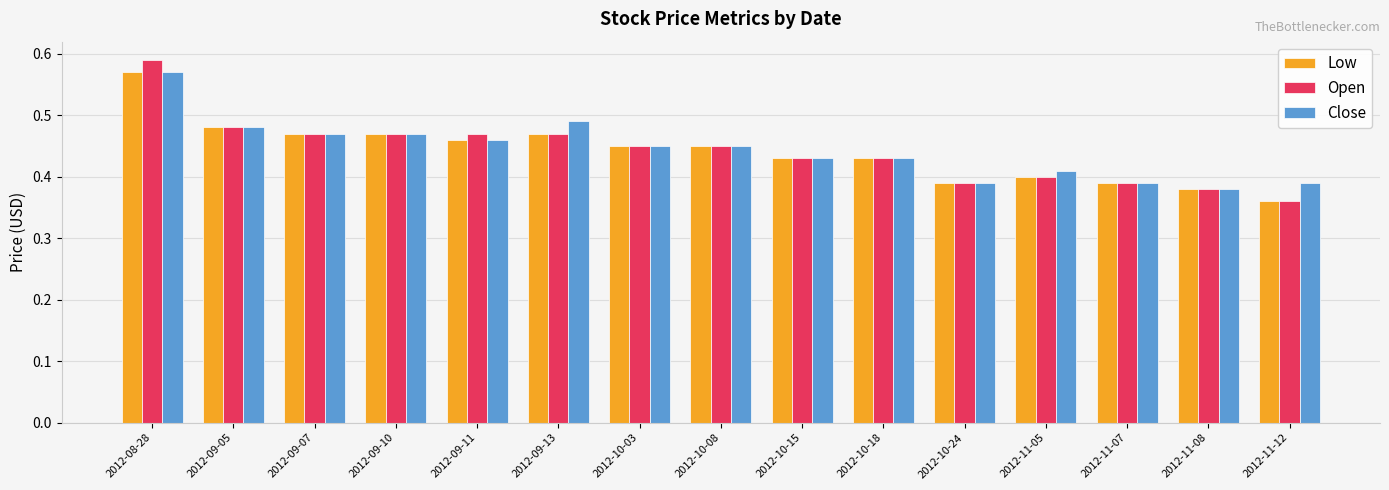

The Low series shows 0.6 at 2012-09-11. True or false?

False